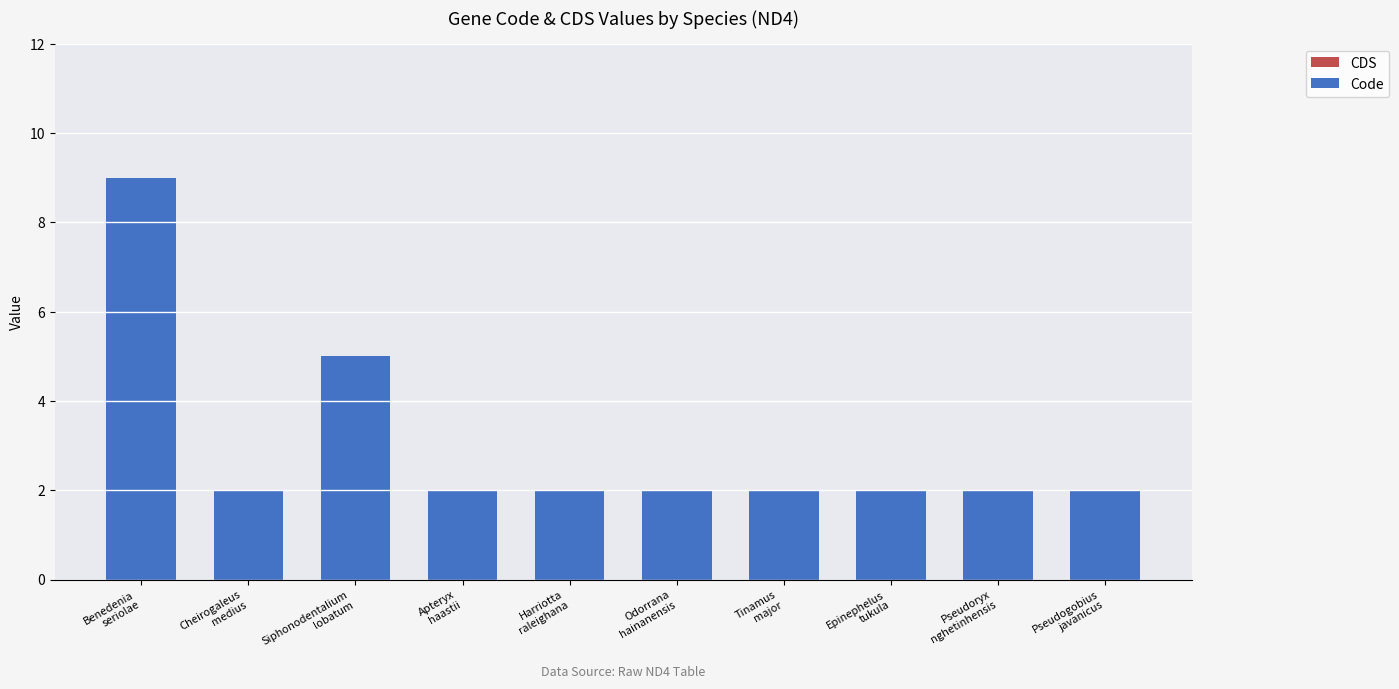

What is the maximum value shown in the chart?

9